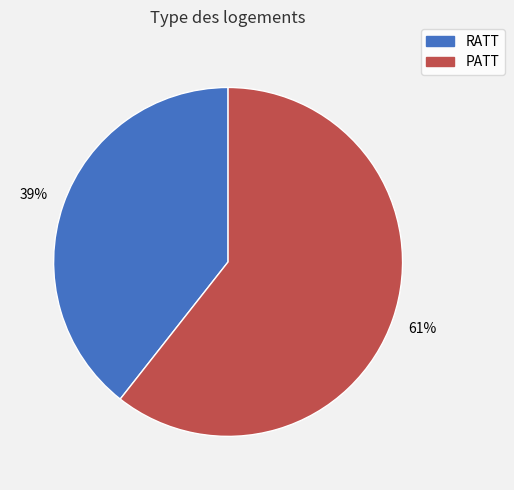

Which has a higher value, RATT or PATT?

PATT